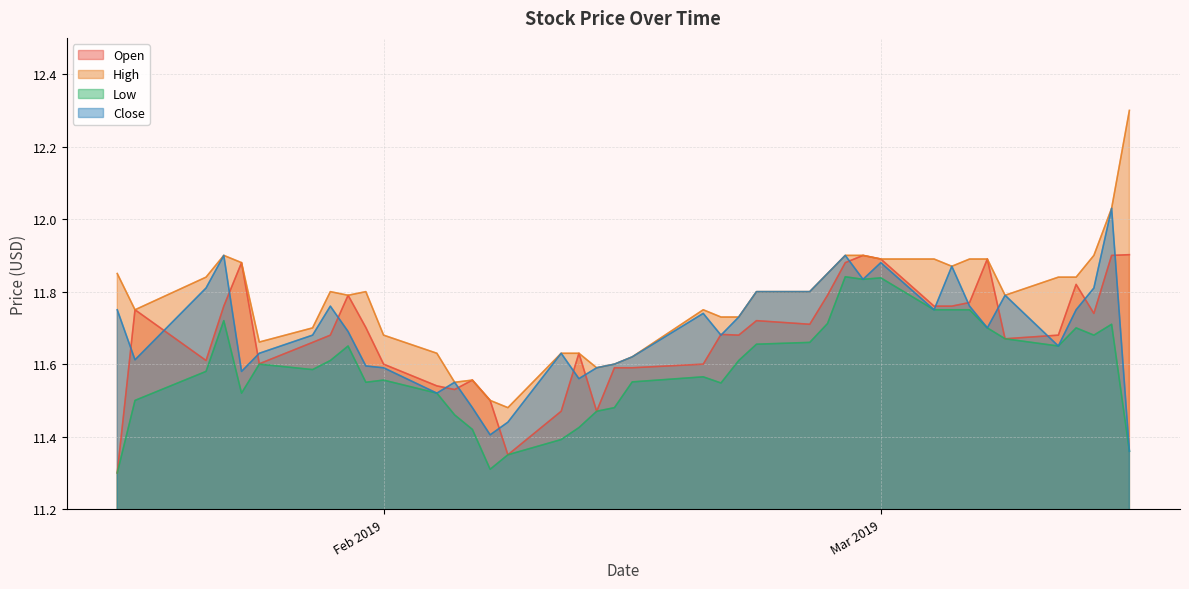

Which series has the largest range (max minus min)?

High